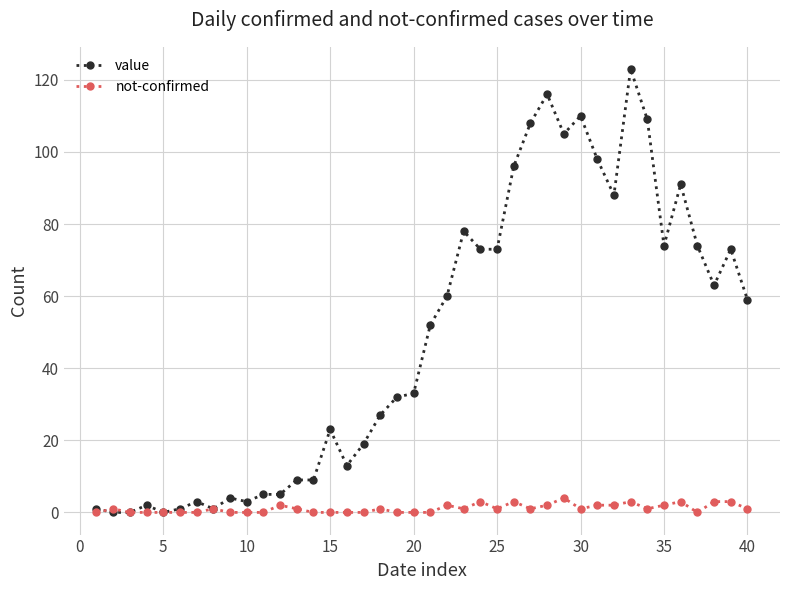

What is the value of the not-confirmed point at the 36th from the left?

3